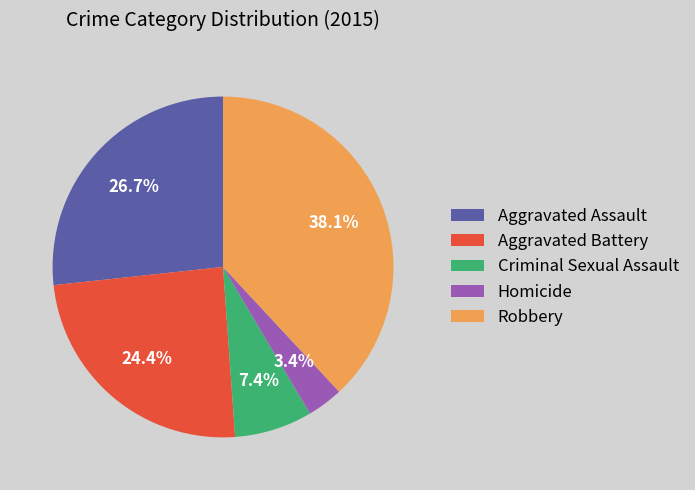

Rank the categories by value from highest to lowest.

Robbery, Aggravated Assault, Aggravated Battery, Criminal Sexual Assault, Homicide